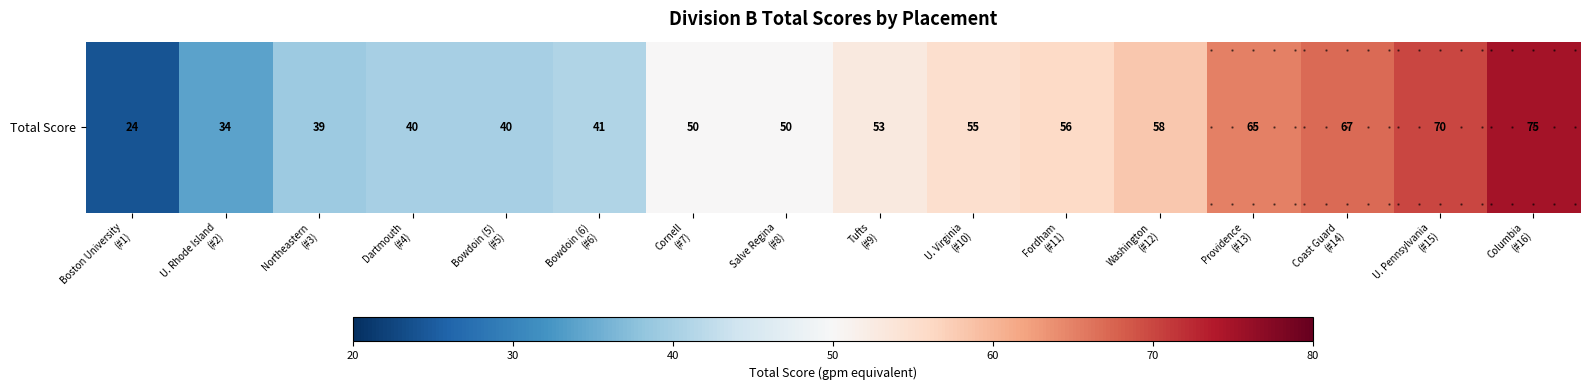

How many values exceed 53?

7